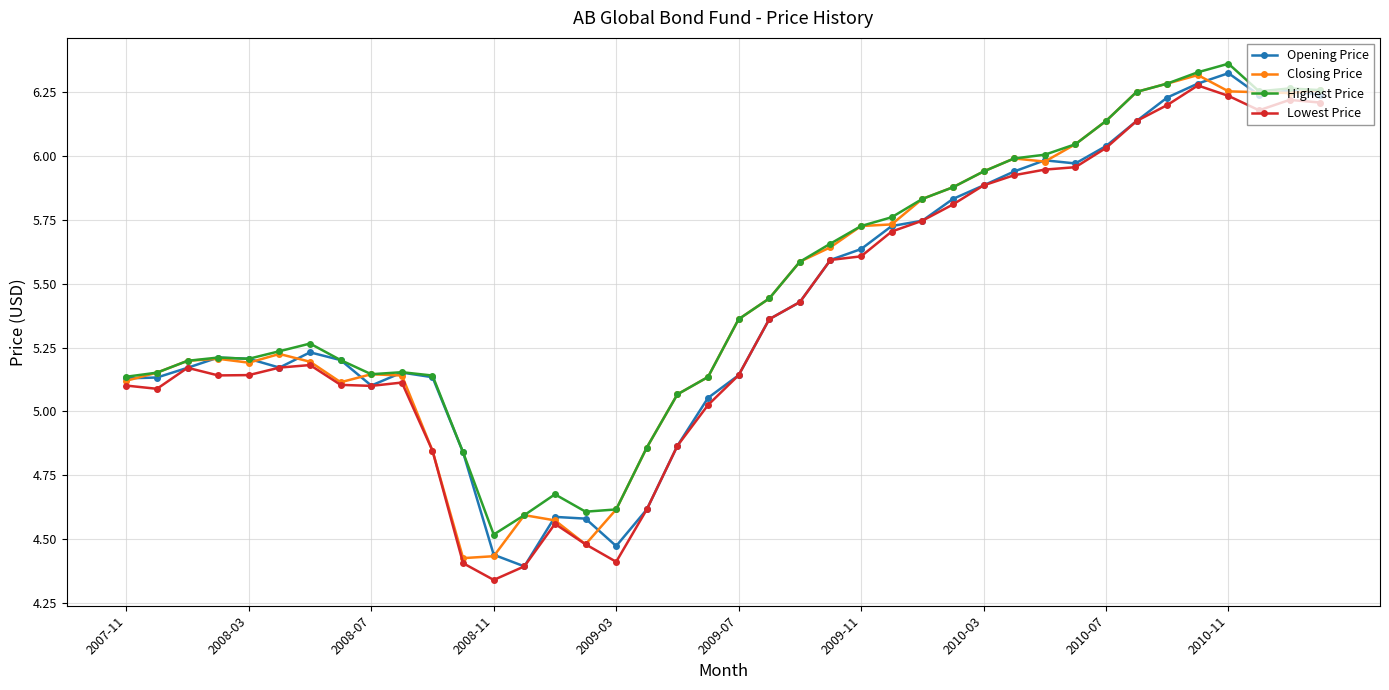

True or false: Opening Price has more than 0 points higher than both neighbors.

True